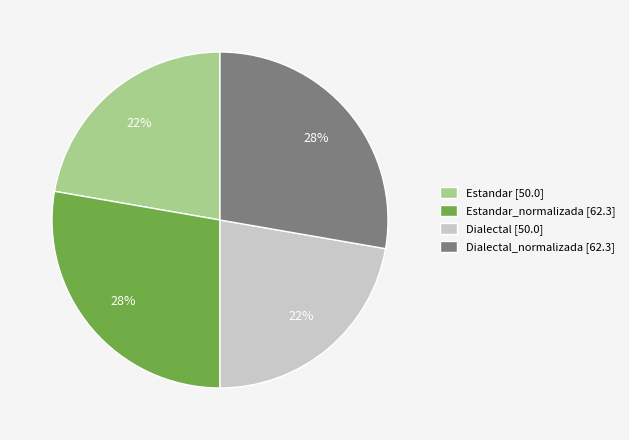

To the nearest percent, what percentage of the pie is Dialectal_normalizada [62.3]?

28%